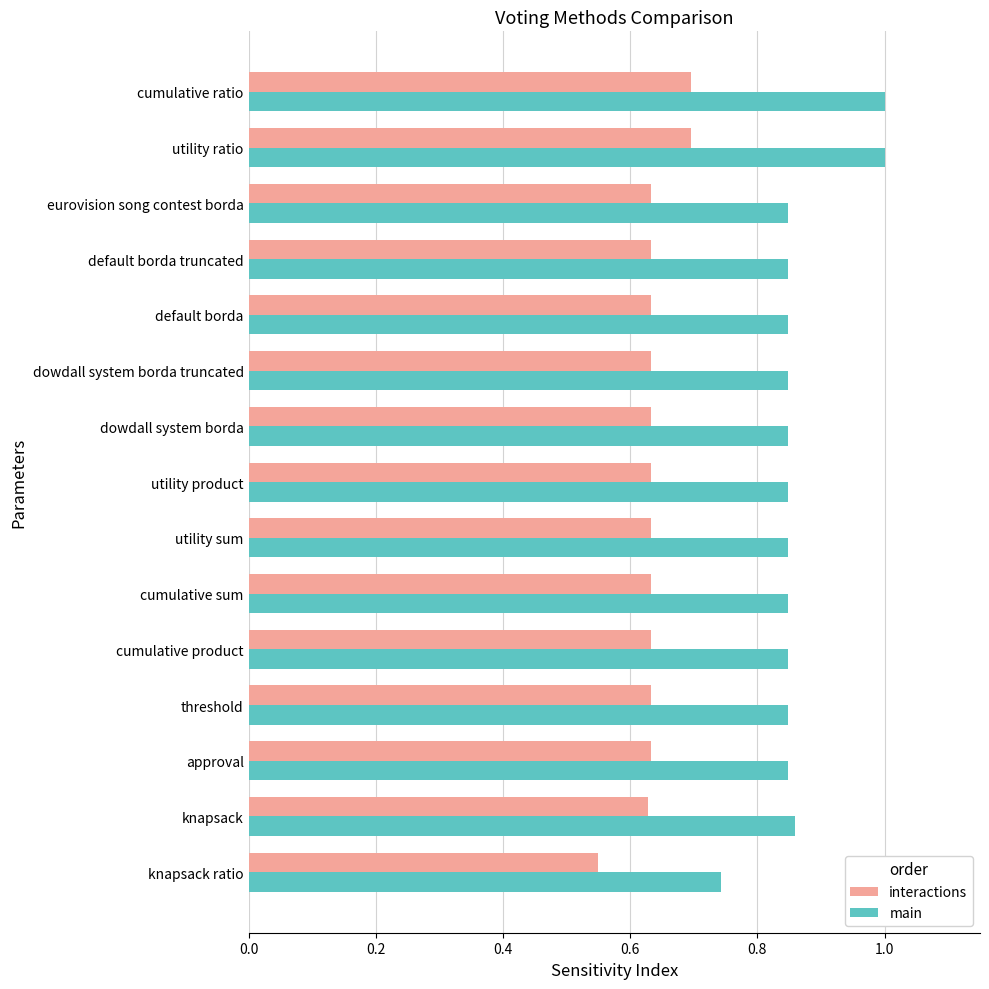

What is the difference between the maximum and minimum values in the interactions series?

0.1